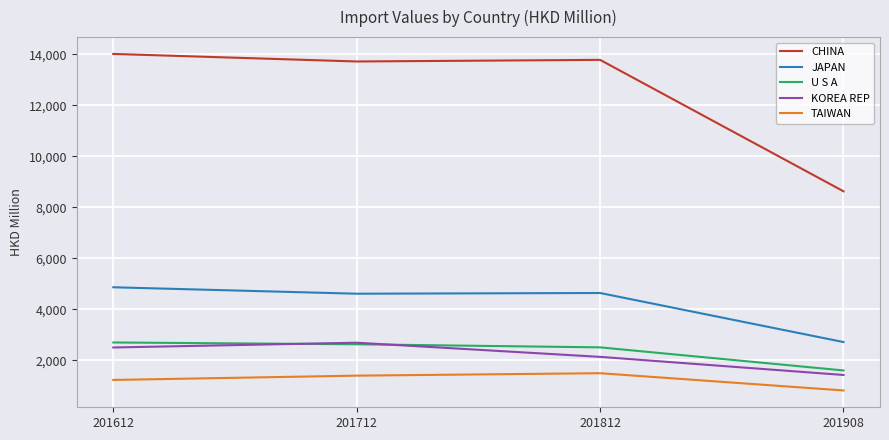

Rank the categories by KOREA REP value from highest to lowest.

201712, 201612, 201812, 201908